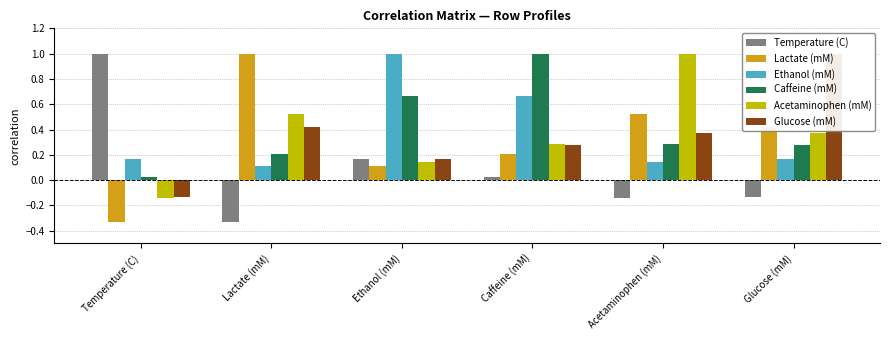

What position from the left is Ethanol (mM)?

3